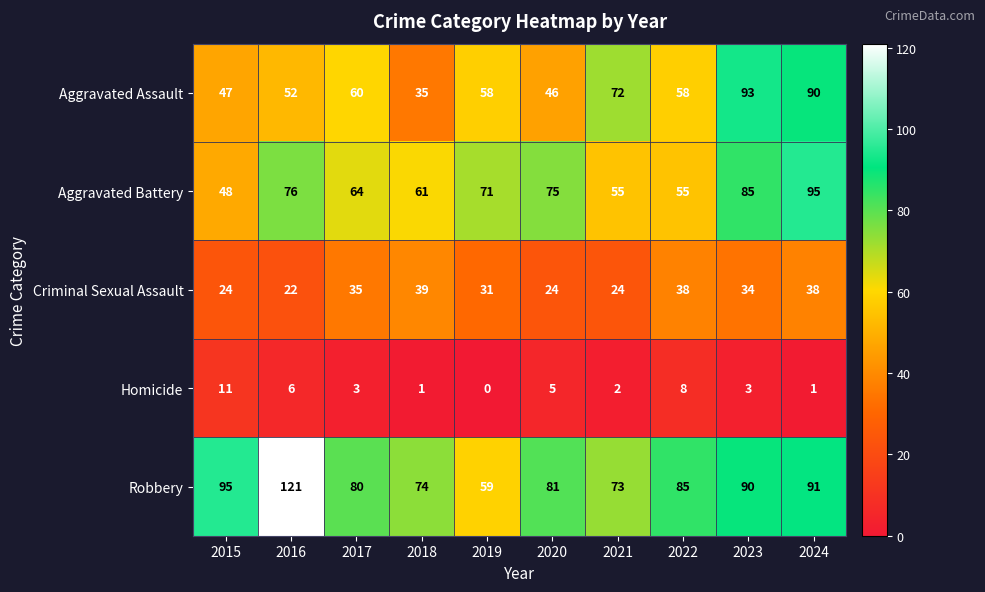

The value of Homicide at 2019 is 4. True or false?

False